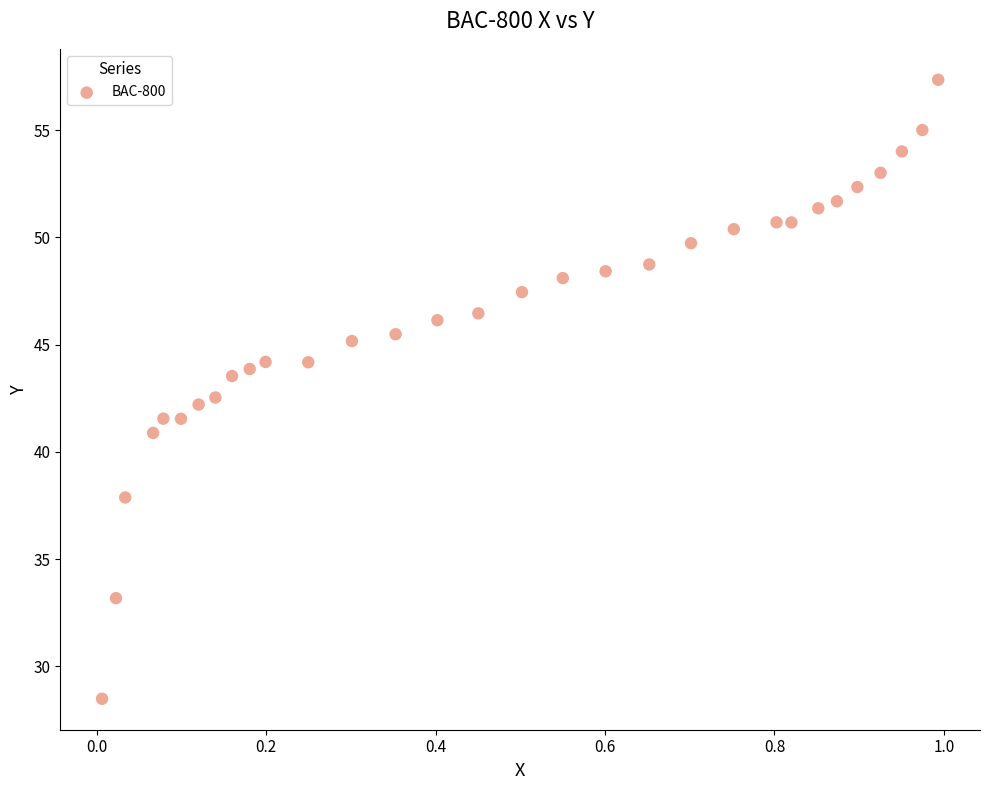

What is the range of X values (max minus min)?

1.0